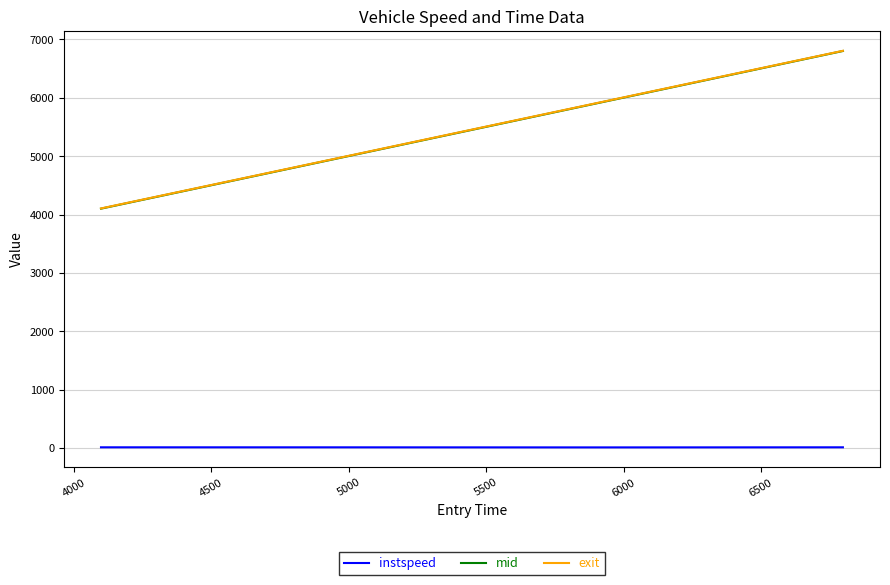

Which series has the widest spread of values?

mid